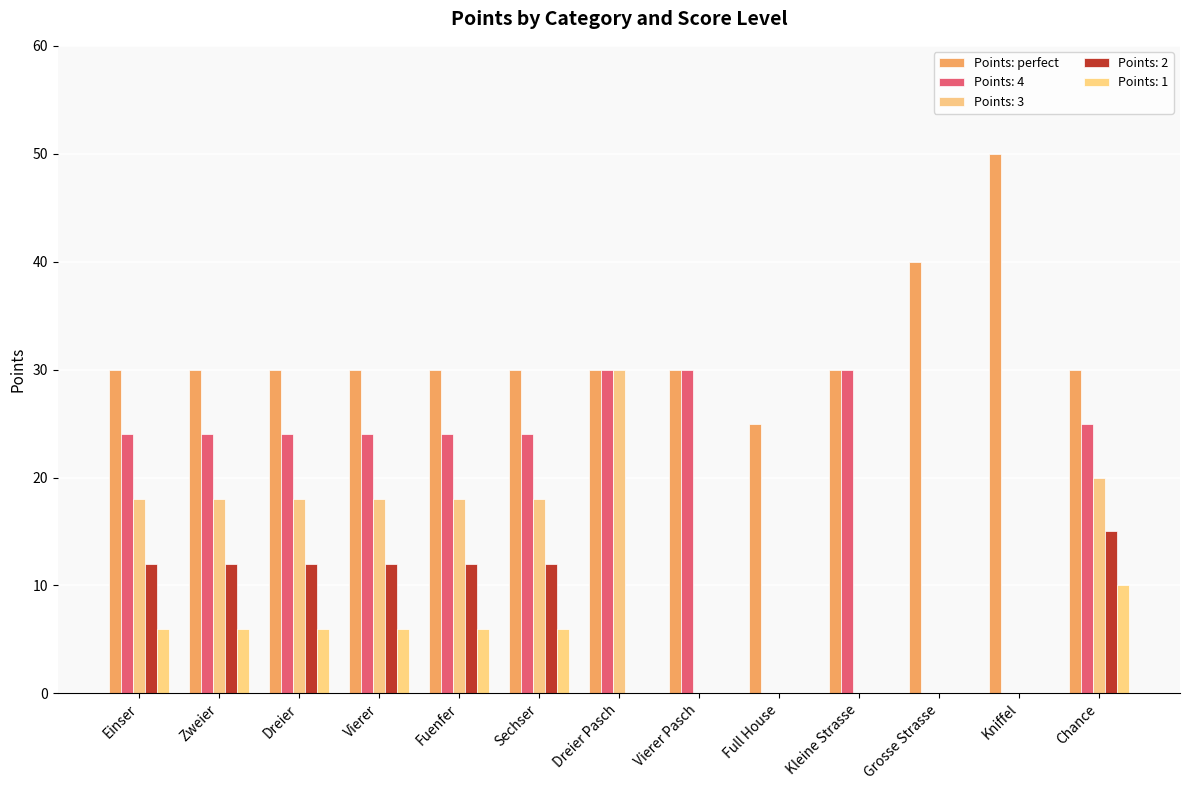

What is the maximum value shown in the chart?

50